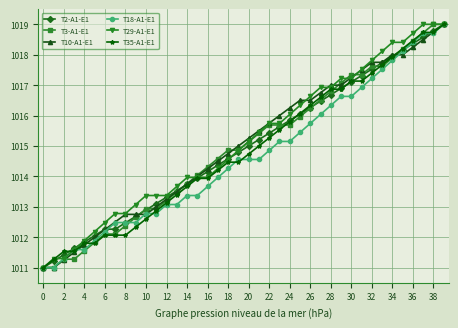

What is the value of the T2-A1-E1 point at the 12th from the left?

1013.1